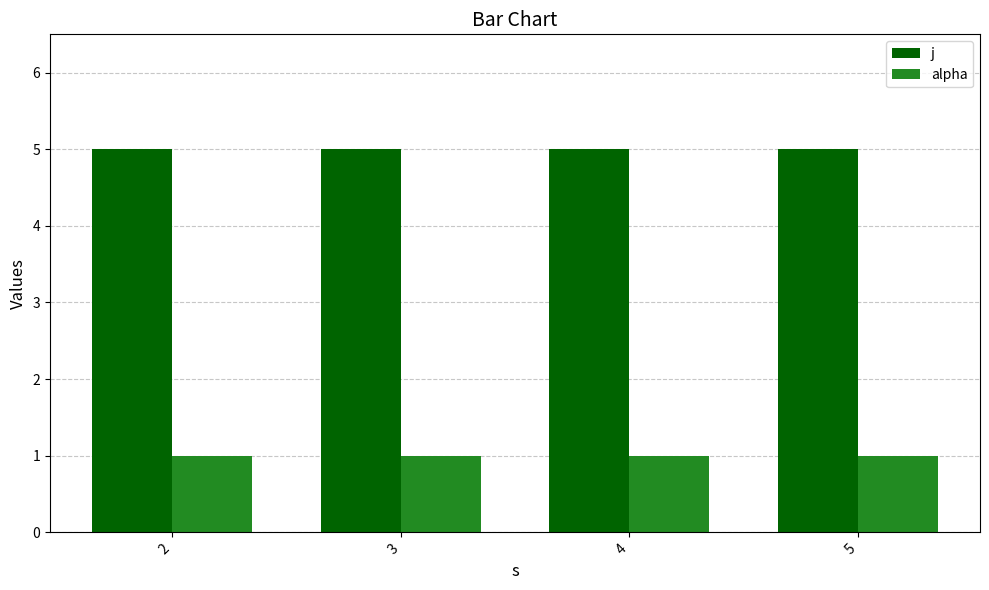

The value of alpha at 4 is 0. True or false?

False